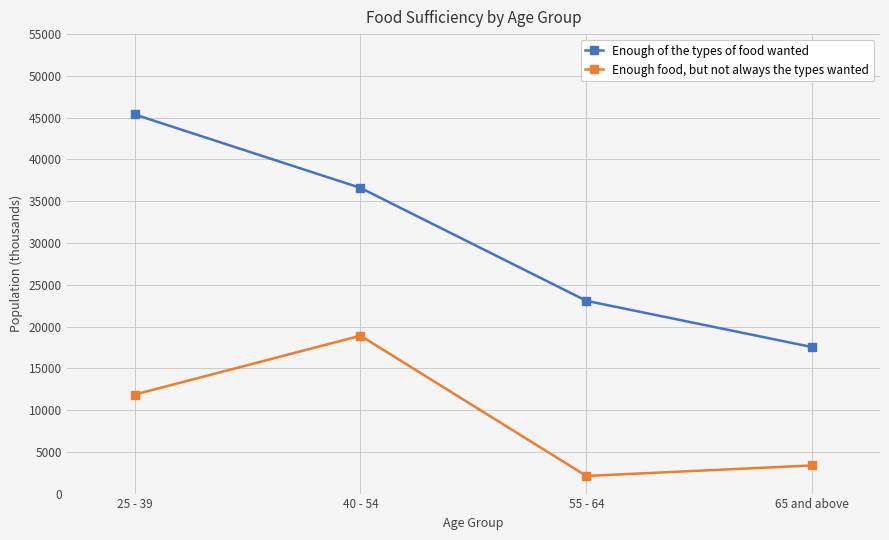

Which category has the highest value in the Enough food, but not always the types wanted series?

40 - 54